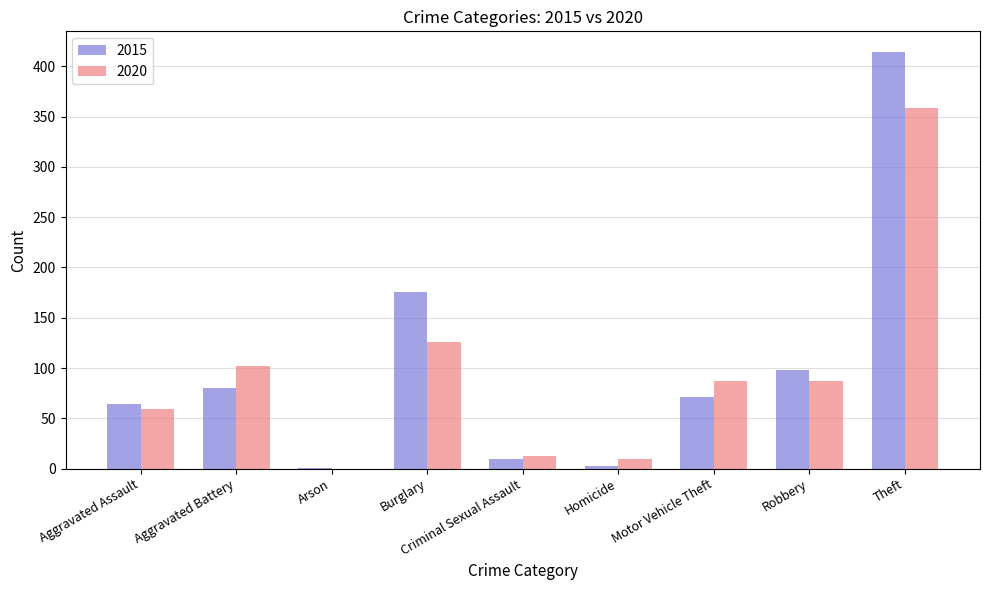

Which series has the largest range (max minus min)?

2015